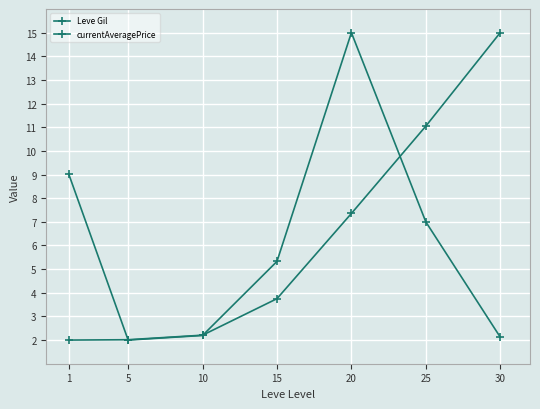

What is the average value of the Leve Gil series?

6.2